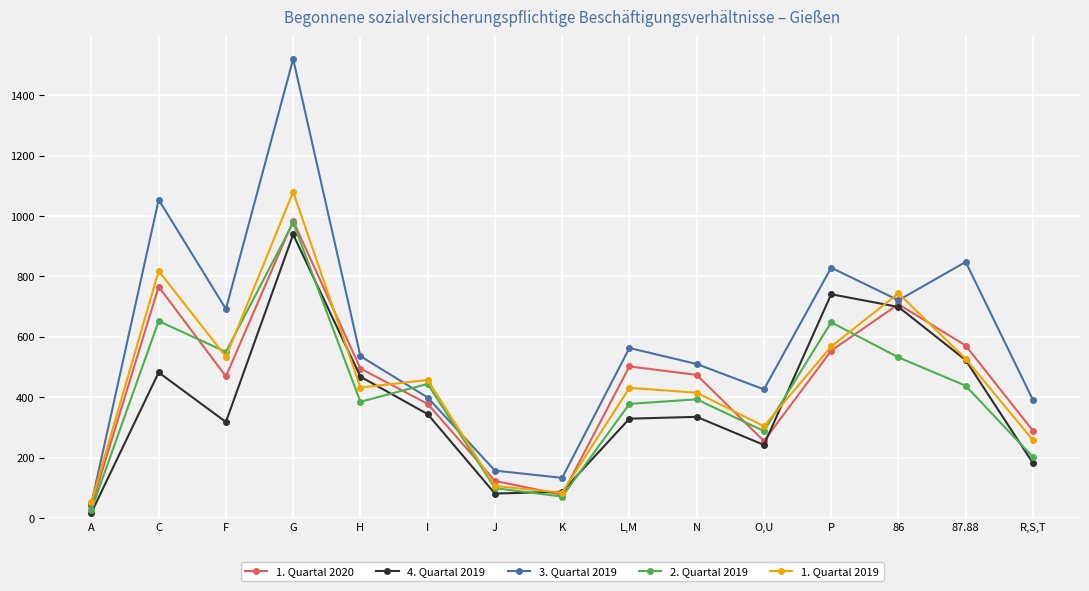

Which category has the lowest value in the 2. Quartal 2019 series?

A